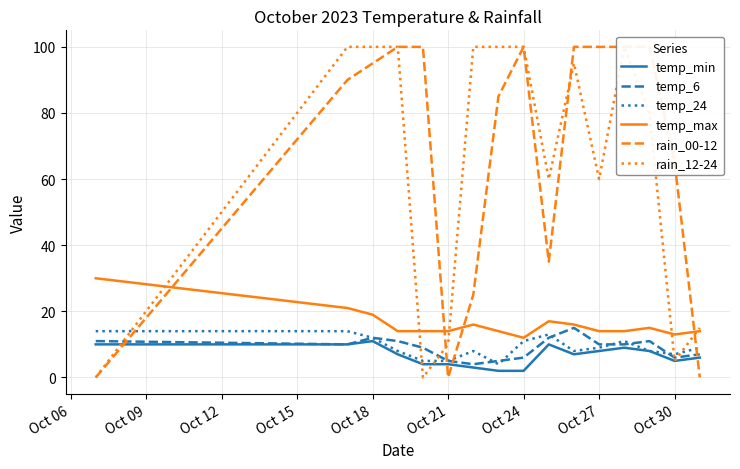

Is it true that temp_max equals 13 at Oct 30?

True